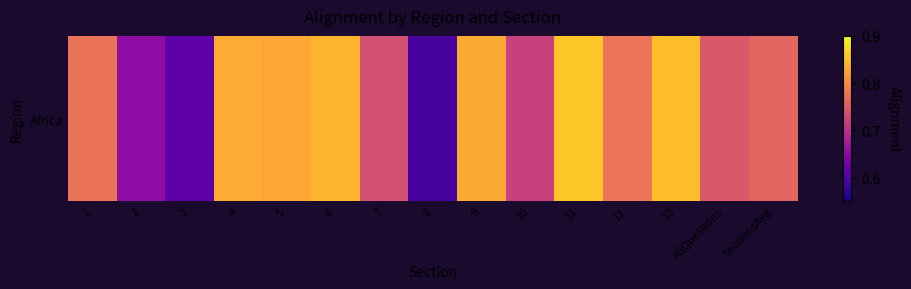

At which category does the chart reach its minimum across all series?

8